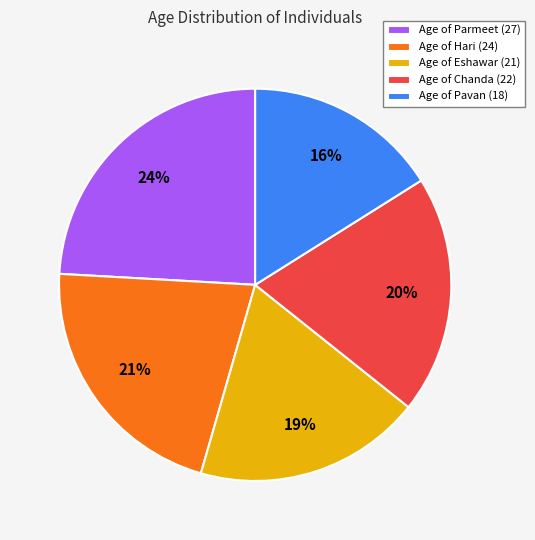

To the nearest percent, what is the difference between the Age of Parmeet (27) and Age of Hari (24) slice percentages?

3%